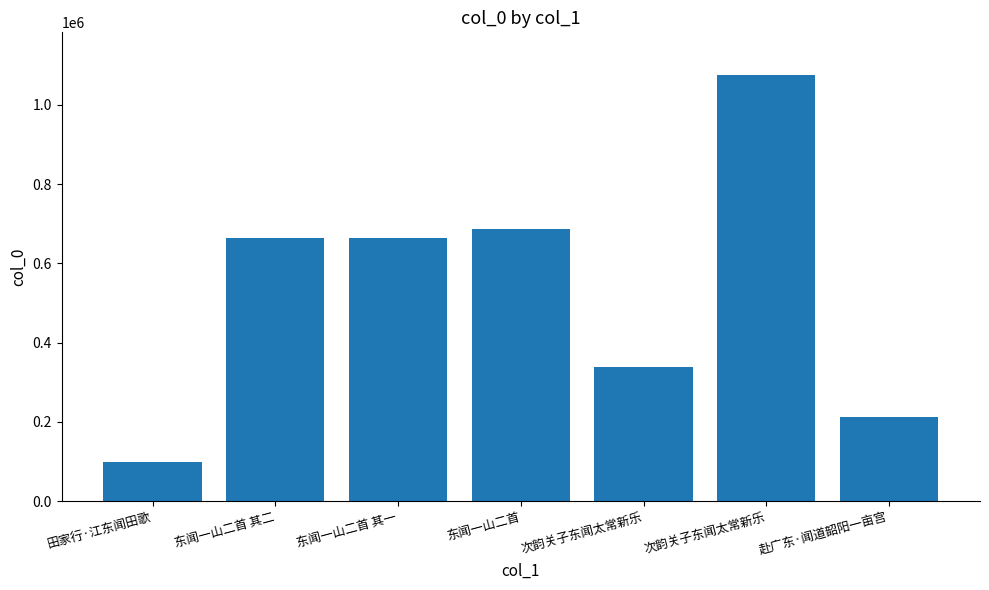

Reading right to left, what are all the values shown in this chart?

212388	1075747	337179	687162	662889	662890	97573